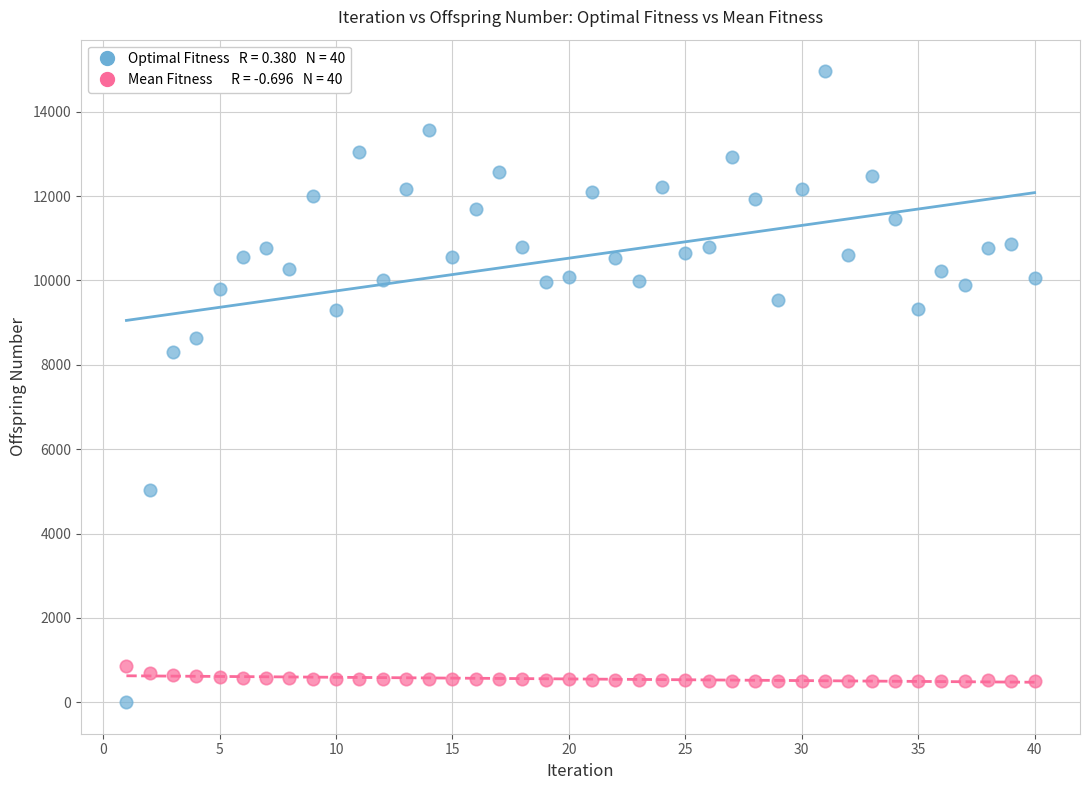

Across all data points, what is the range of Y values (max minus min)?

14963